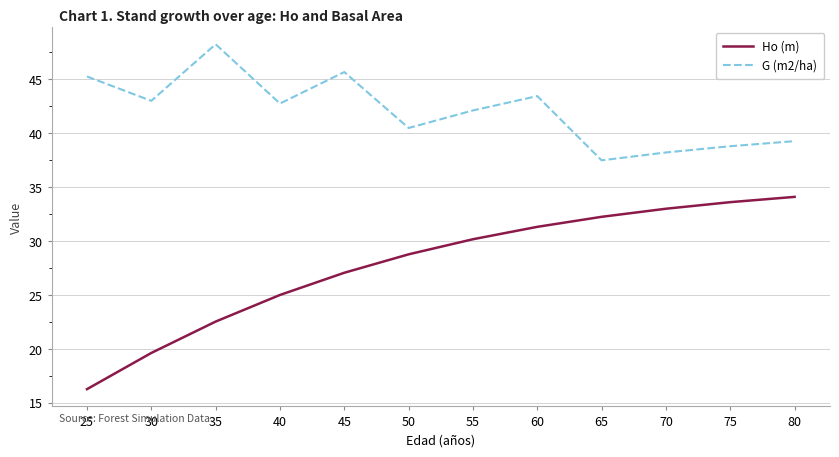

Which category has the lowest value in the G (m2/ha) series?

65